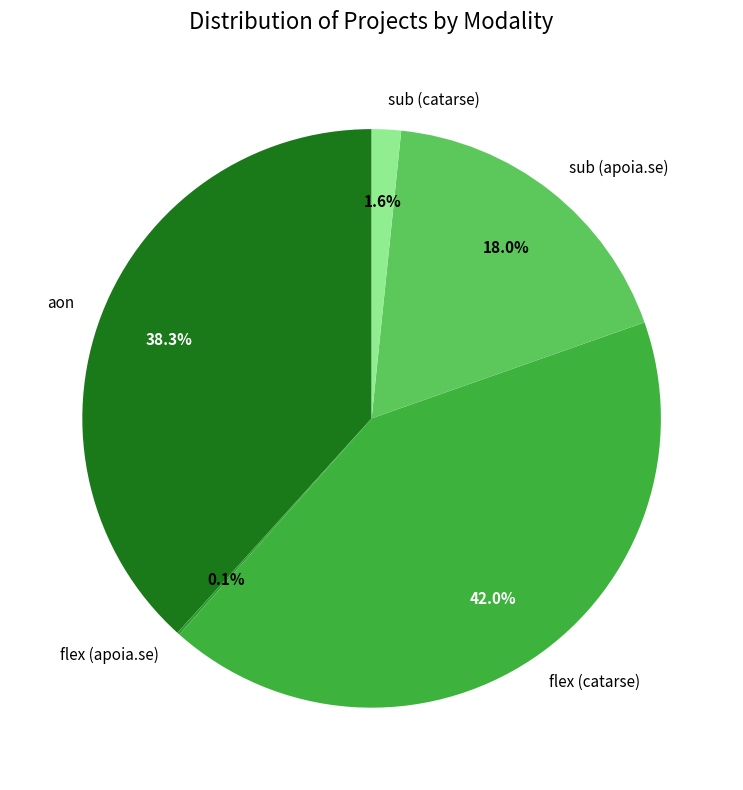

Is there any slice that represents more than half of the pie?

No